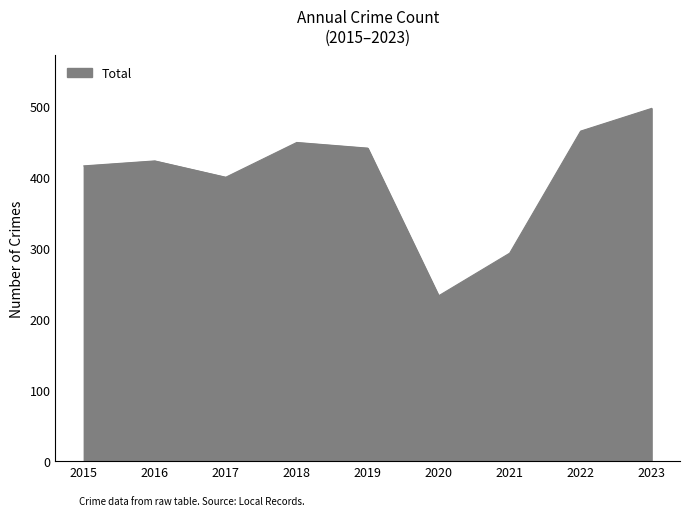

Approximately how many times larger is the value at 2019 compared to 2015?

1.1